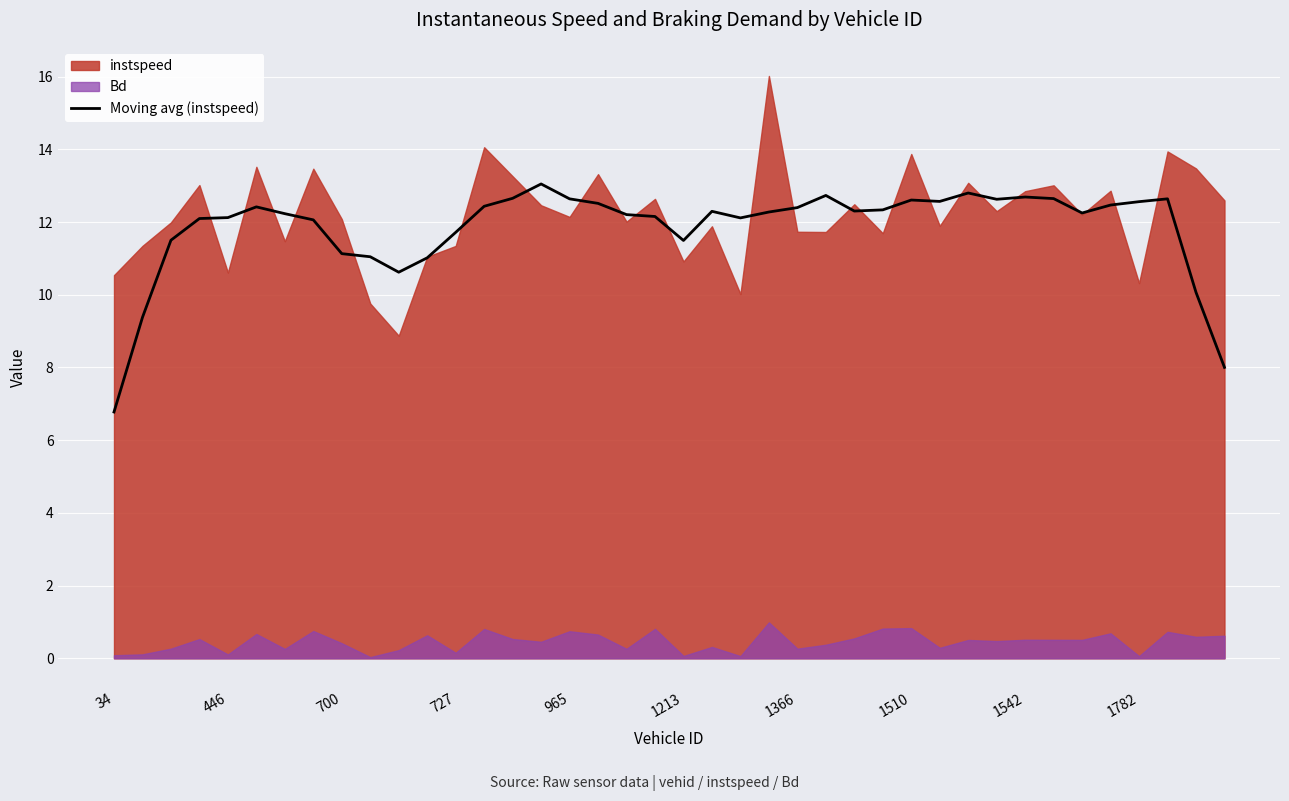

Is it true that the value at 38 is 10.1?

True